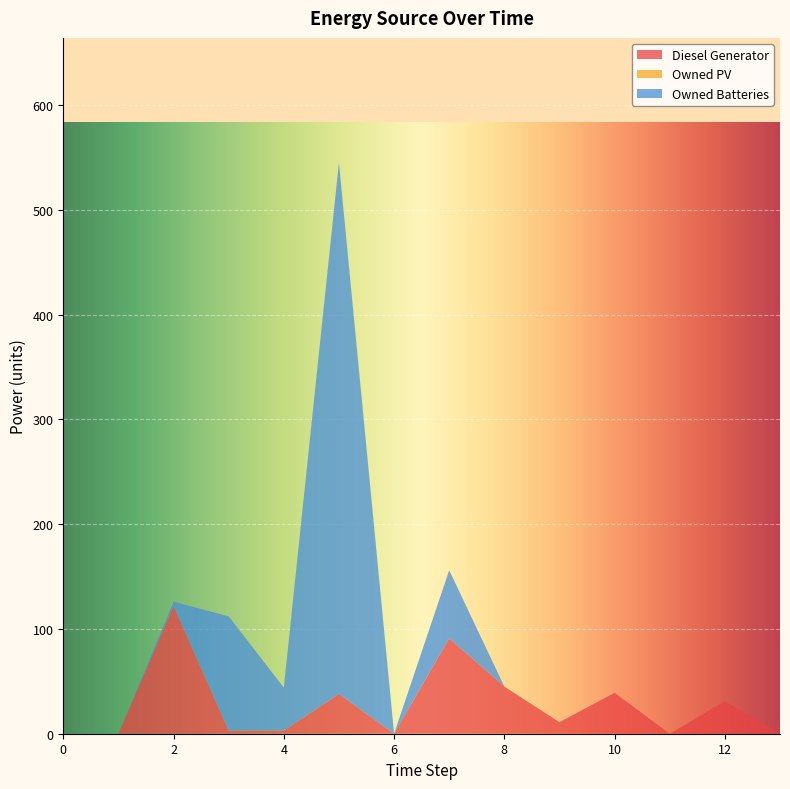

Reading left to right, what are all the values shown in this chart?

Diesel Generator: 0=0	1=0	2=122	3=3	4=3	5=38	6=0	7=91	8=45	9=11	10=39	11=0	12=31	13=0
Owned PV: 0=0	1=0	2=0	3=0	4=0	5=0	6=0	7=0	8=0	9=0	10=0	11=0	12=0	13=0
Owned Batteries: 0=0	1=0	2=4	3=109	4=41	5=507	6=0	7=65	8=0	9=0	10=0	11=0	12=0	13=0